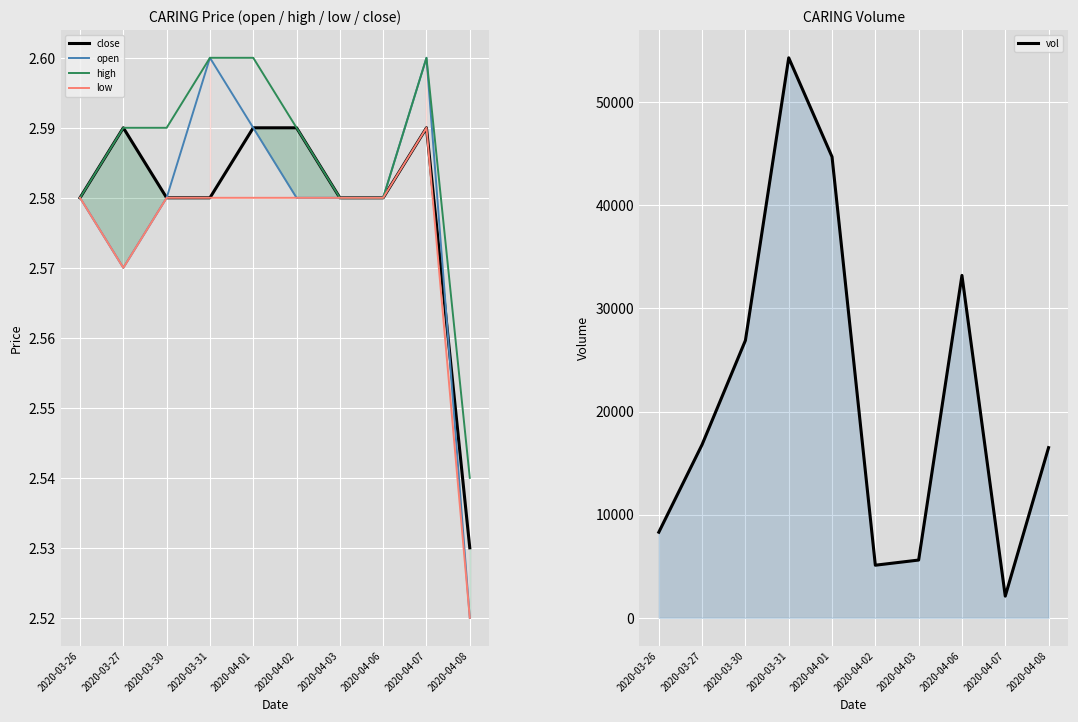

Reading right to left, transcribe all the data shown in this chart.

close: 2.5	2.6	2.6	2.6	2.6	2.6	2.6	2.6	2.6	2.6
open: 2.5	2.6	2.6	2.6	2.6	2.6	2.6	2.6	2.6	2.6
high: 2.5	2.6	2.6	2.6	2.6	2.6	2.6	2.6	2.6	2.6
low: 2.5	2.6	2.6	2.6	2.6	2.6	2.6	2.6	2.6	2.6
vol: 16500.0	2100.0	33200.0	5600.0	5100.0	44700.0	54300.0	26900.0	16800.0	8300.0